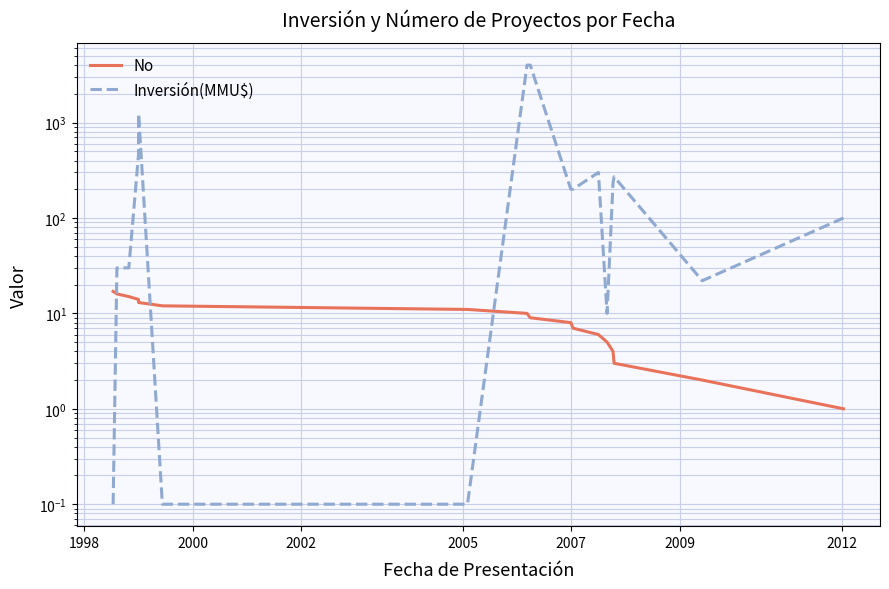

What is the highest value of the No series?

17.0